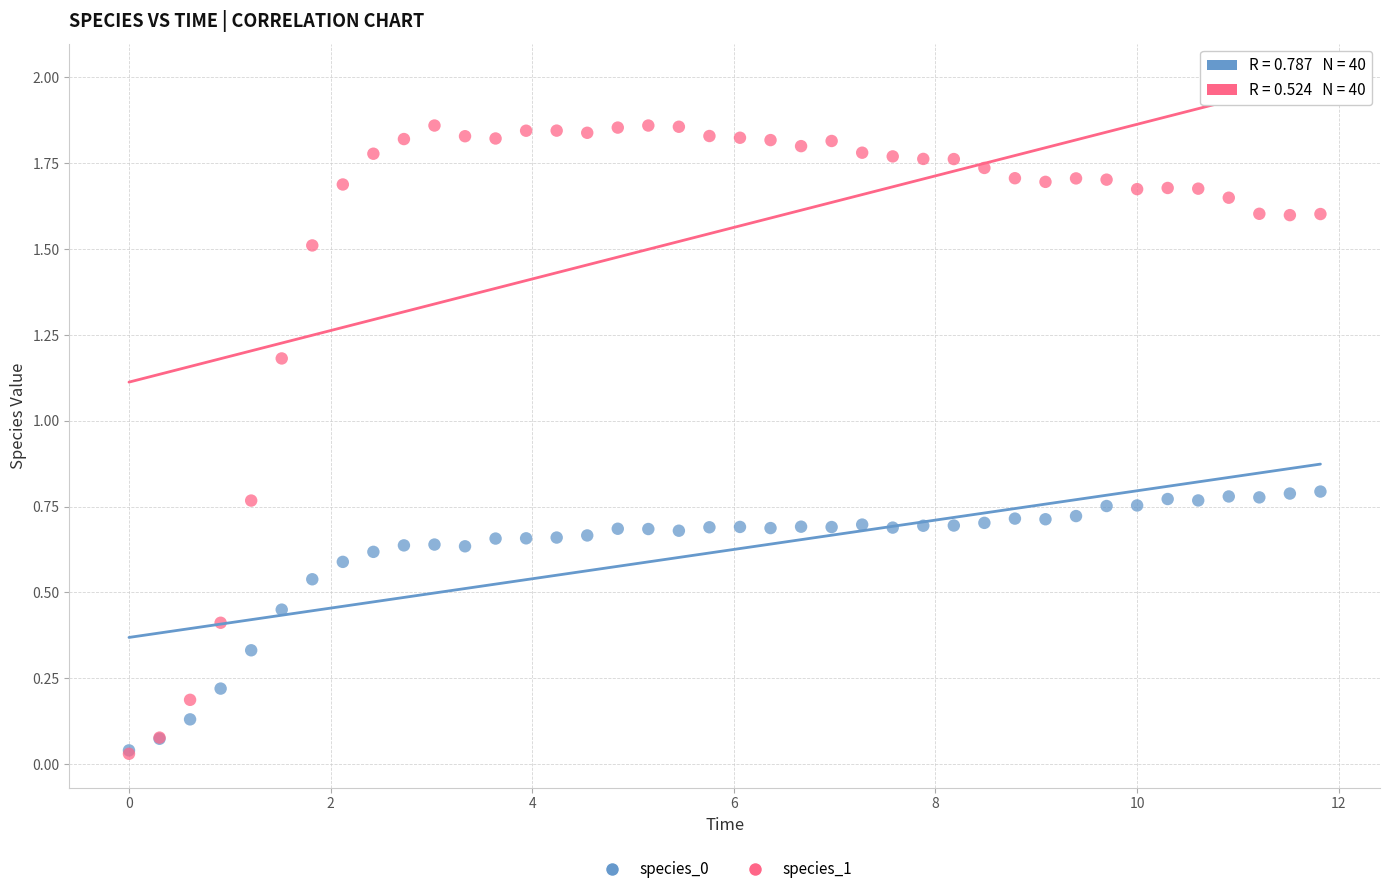

Which series has the largest Y range (max minus min)?

species_1